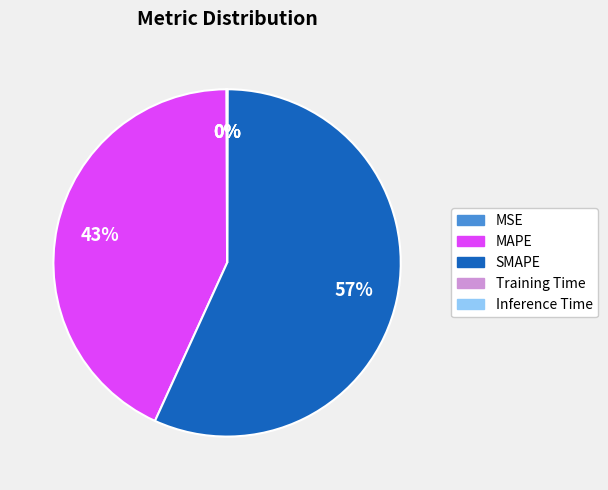

Which slice is the largest?

SMAPE